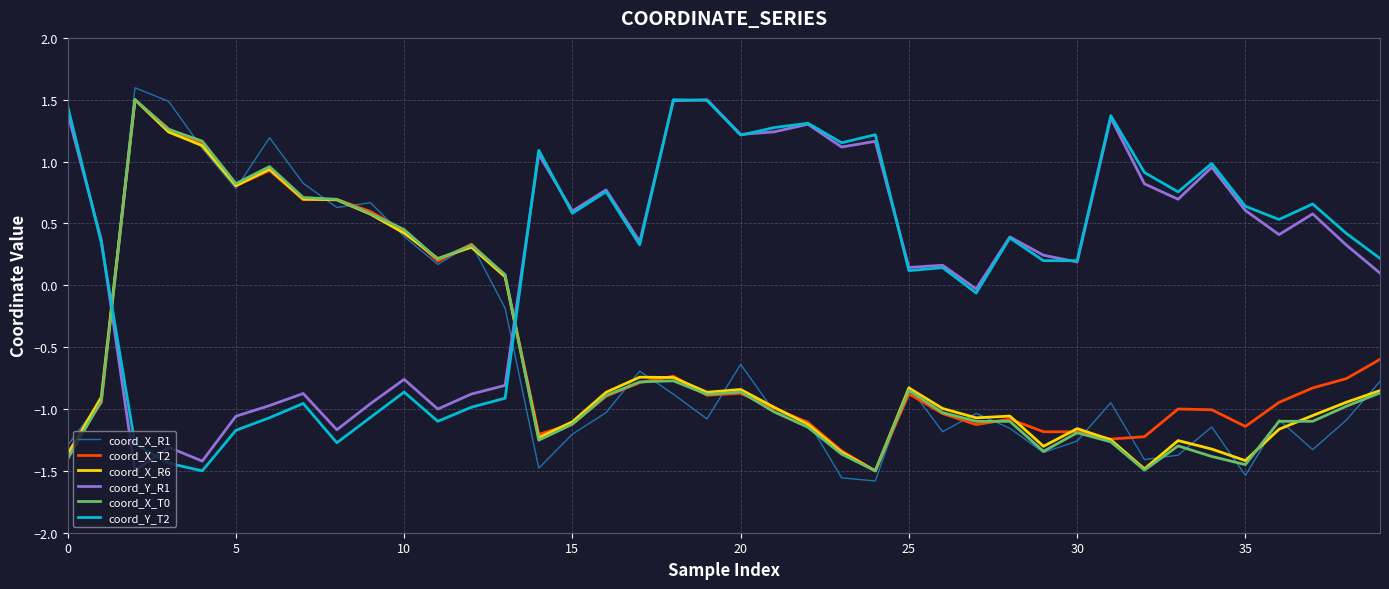

True or false: coord_Y_T2 has more than 1 points higher than both neighbors.

True